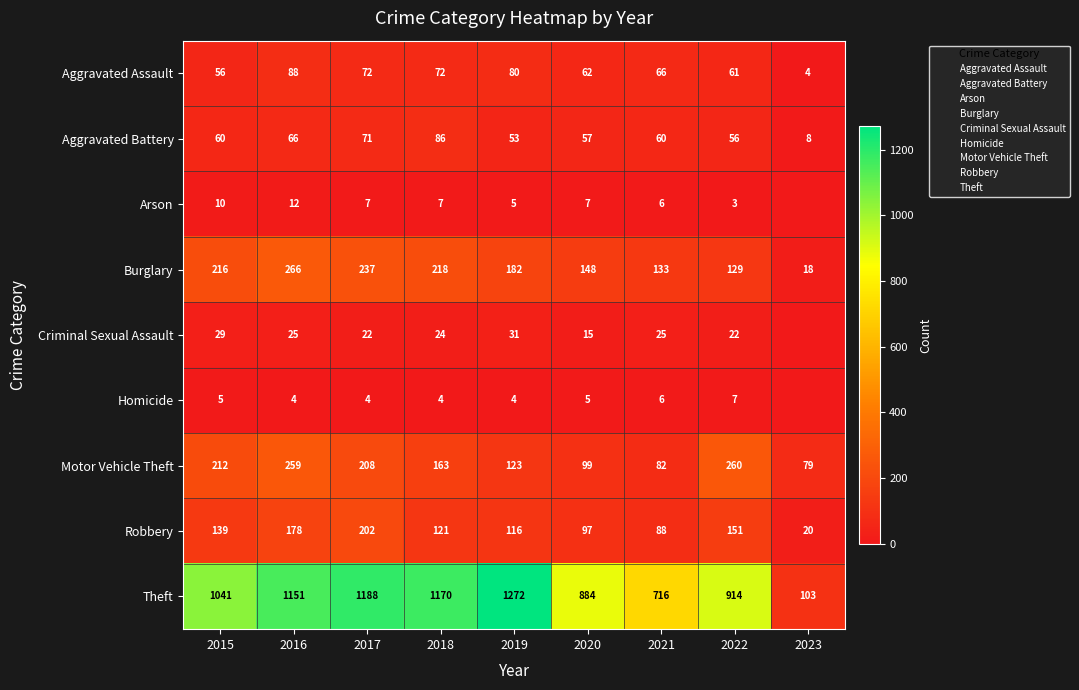

Where is Homicide nearest to the value 3?

2016